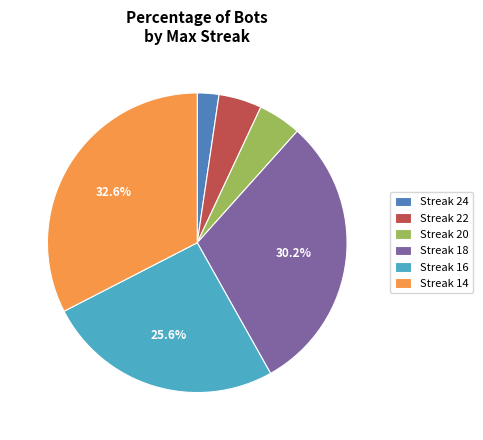

Does Streak 18 represent more than half of the total?

No